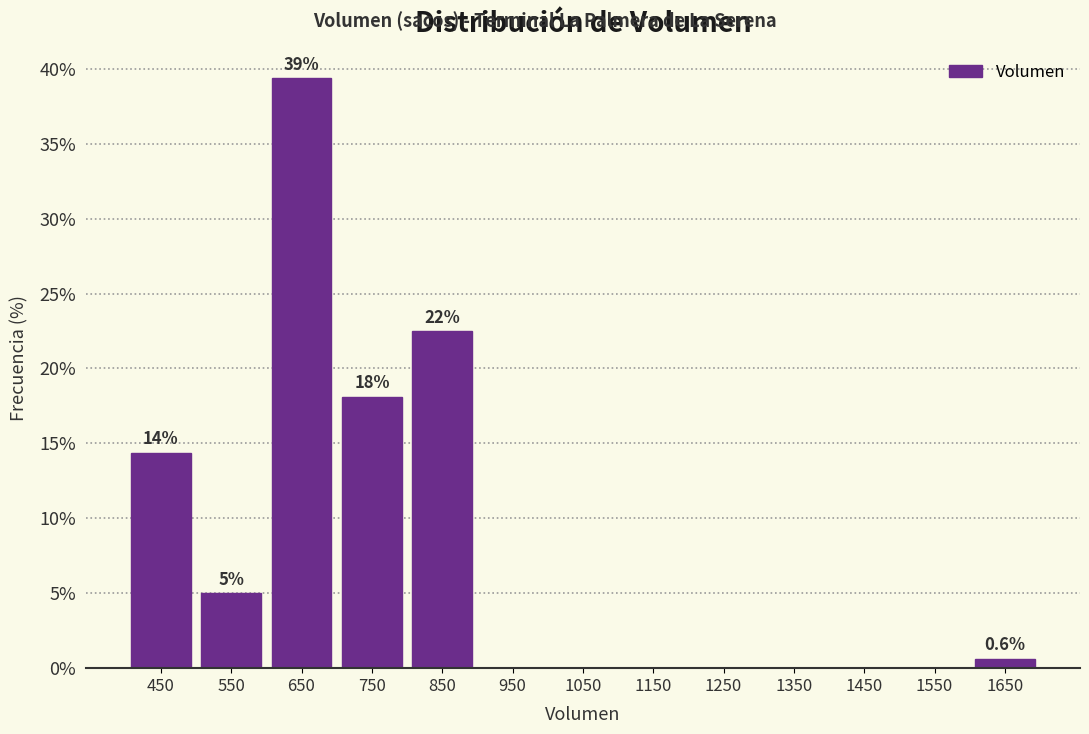

Over which range of the x-axis is the bar tallest?

600 to 700